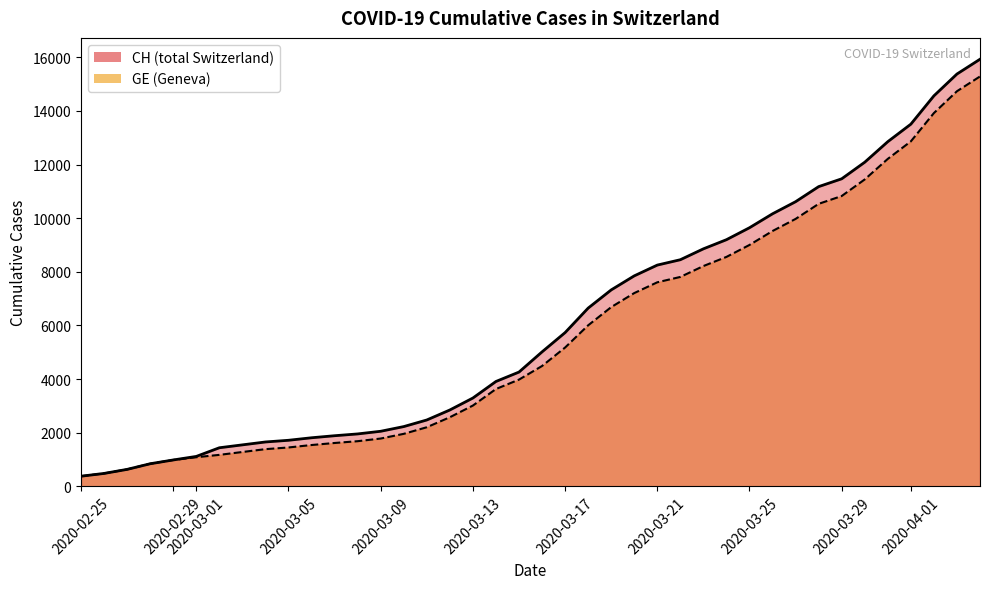

What is the difference between the CH values at 2020-03-13 and 2020-03-09?

1240